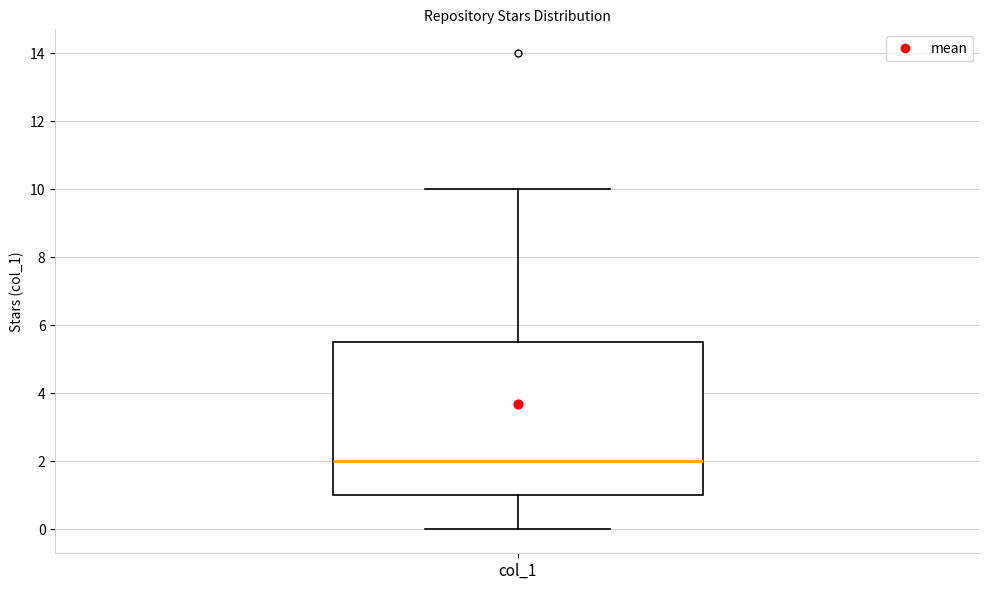

Transcribe this box plot: give where the median line is, the range the box spans, and where the two whiskers end, as read against the y-axis. The values are not printed on the chart, so give them approximately, as read against the axis.

median 2.0, box 1.0 to 5.6, whiskers 0.0 to 10.0